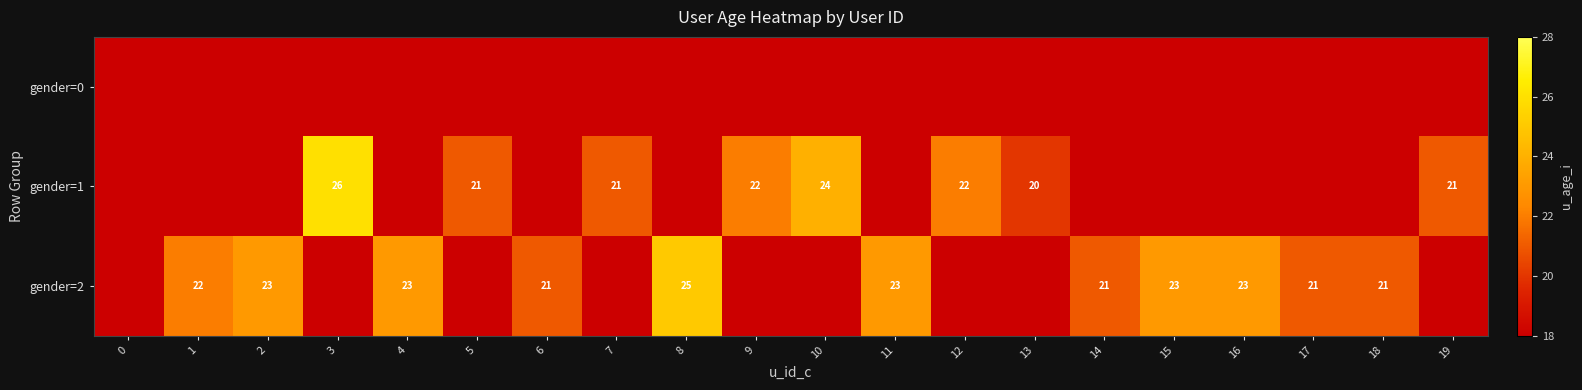

What is the spread (max minus min) of values at 6?

21